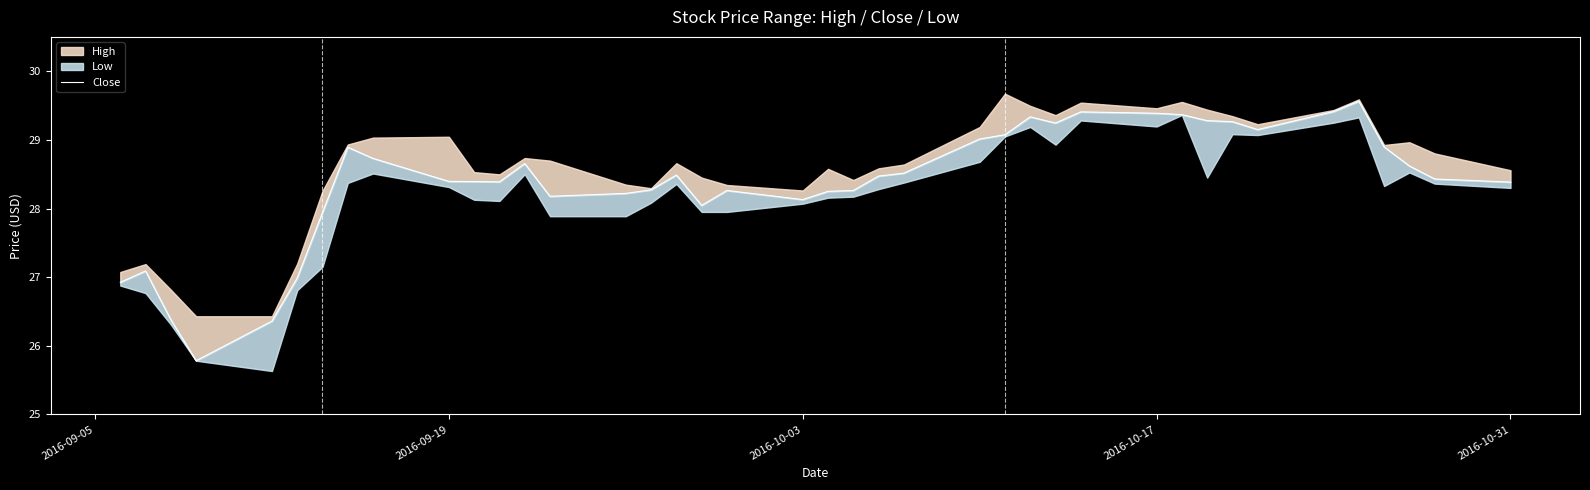

What is the value of the 33rd point from the left?

29.3